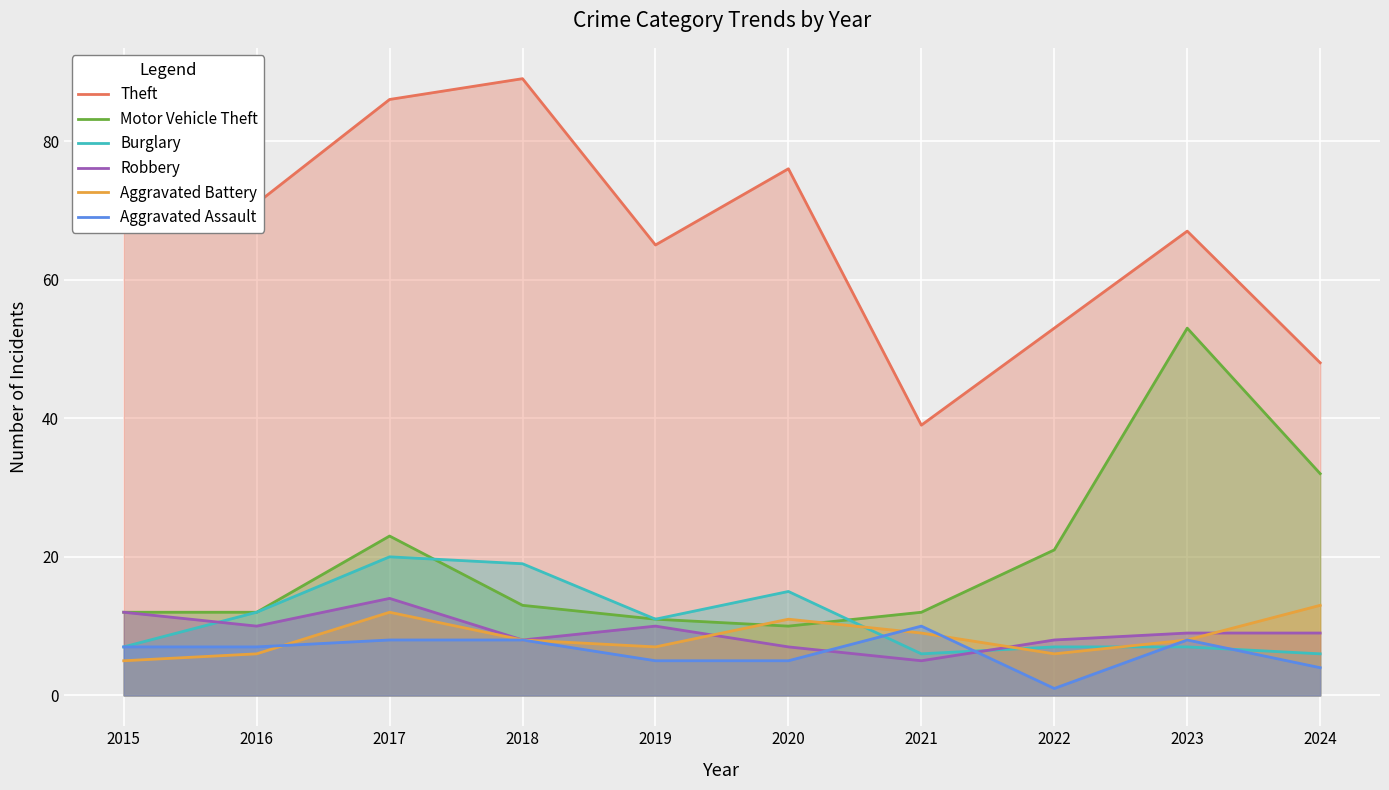

What is the value of the Burglary point at the 6th from the left?

15